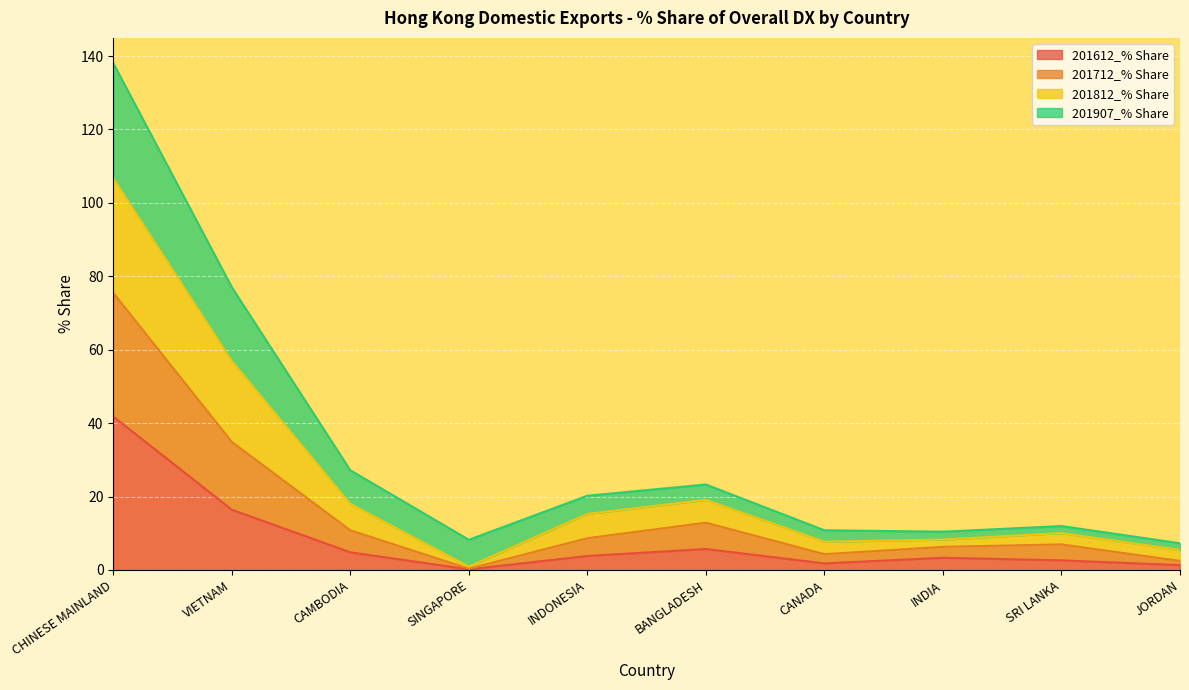

What is the highest value of the 201612_% Share series?

41.8